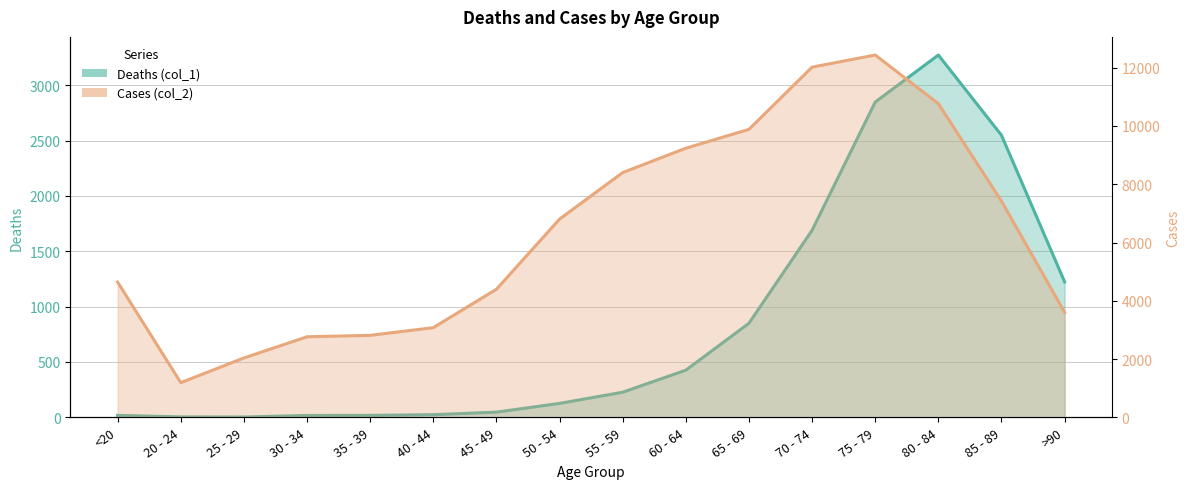

What is the label of the 10th point from the right?

45 - 49